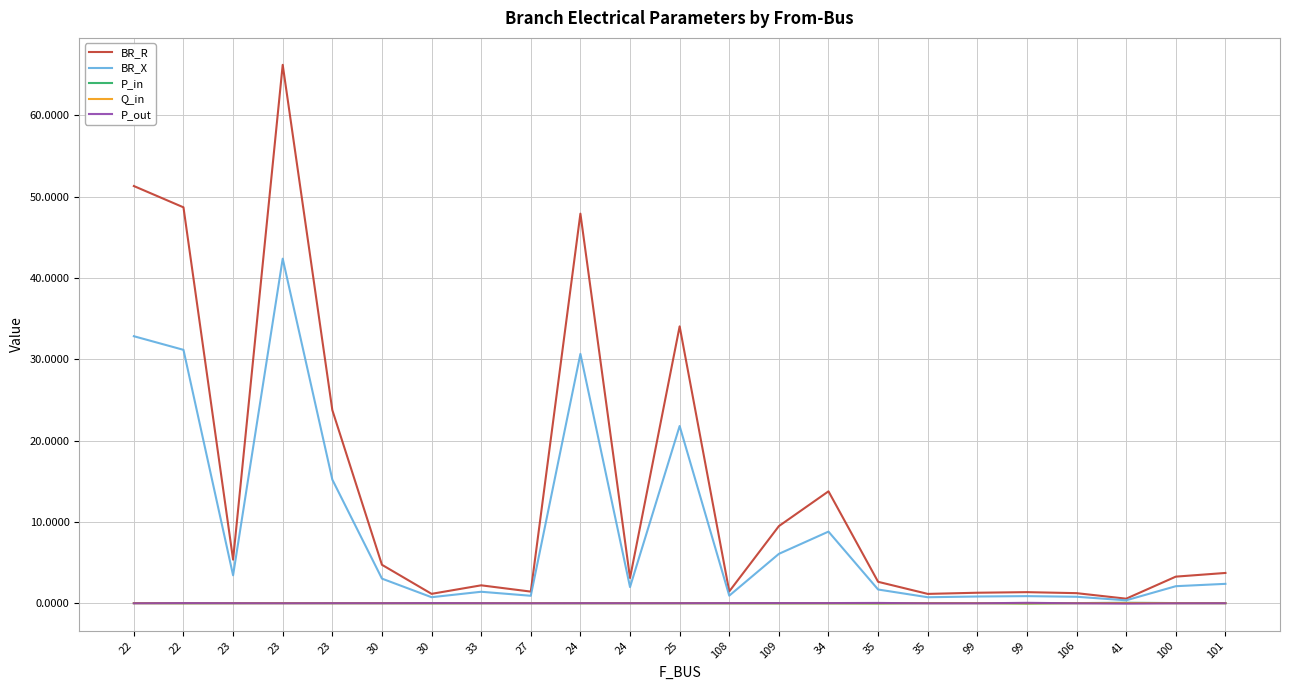

Where do Q_in and P_in first cross each other?

22 and 22